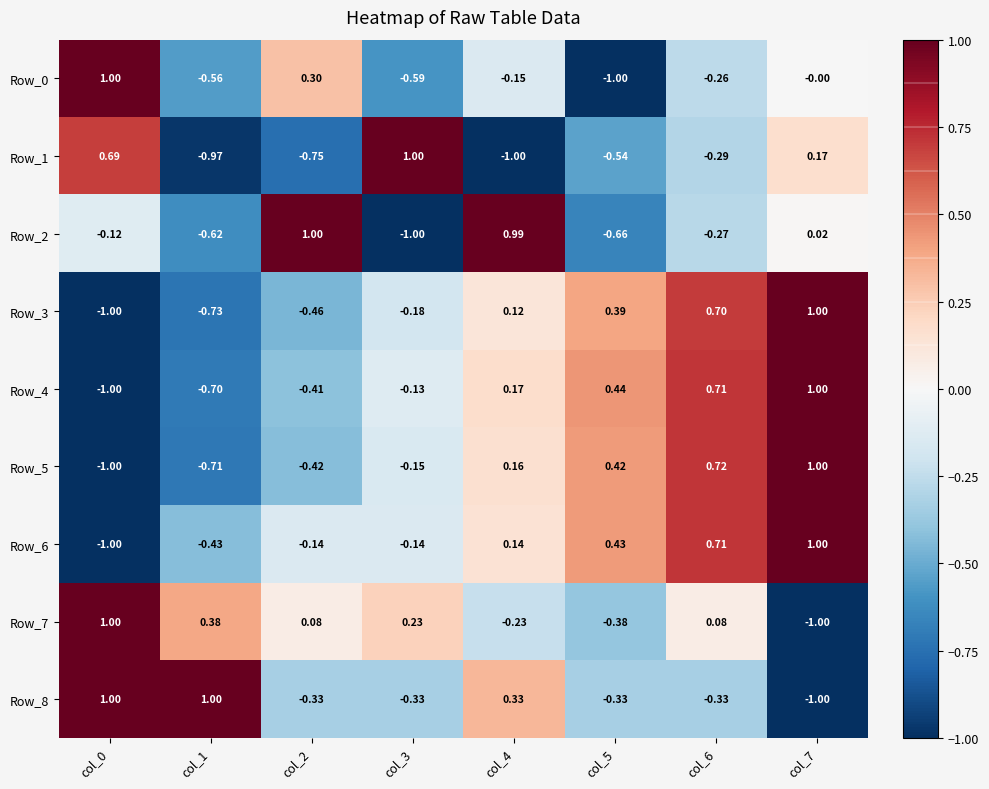

Is the value of Row_1 at col_7 greater than the value of Row_3 at col_7?

No